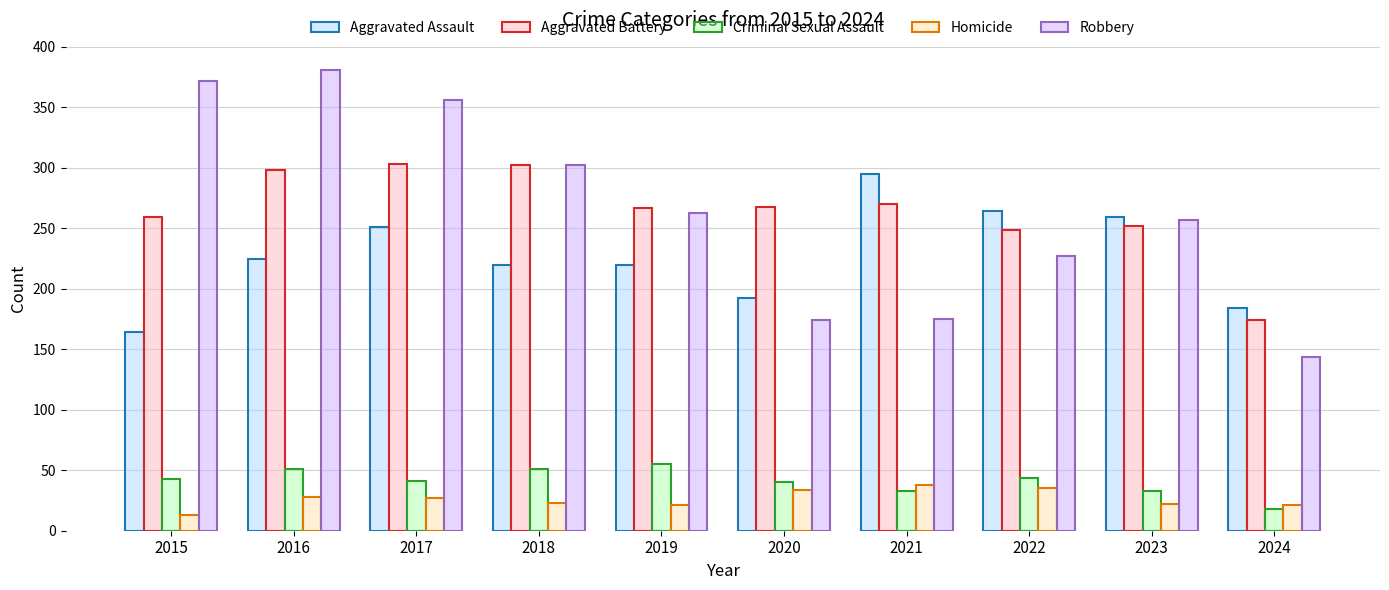

The value of Aggravated Assault at 2023 is 259. True or false?

True